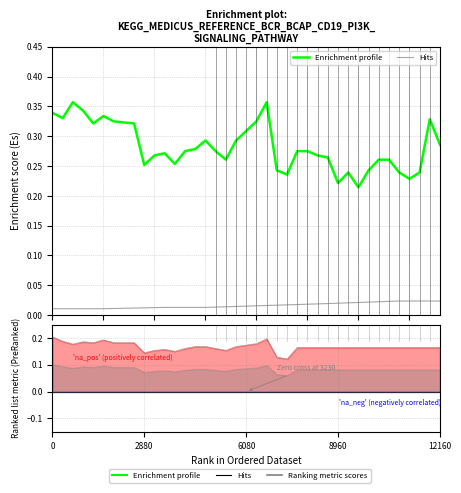

At how many categories does at least one series exceed 0?

39